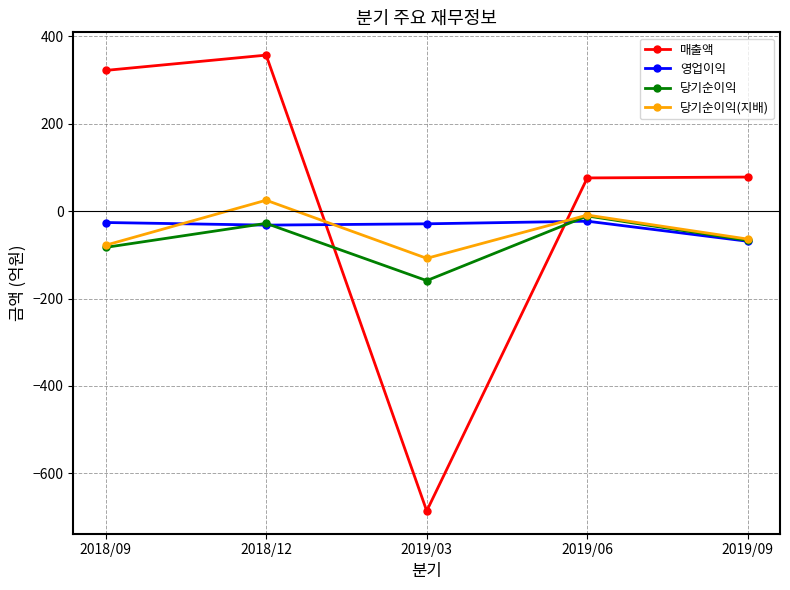

What are all the series names shown in the legend?

매출액, 영업이익, 당기순이익, 당기순이익(지배)